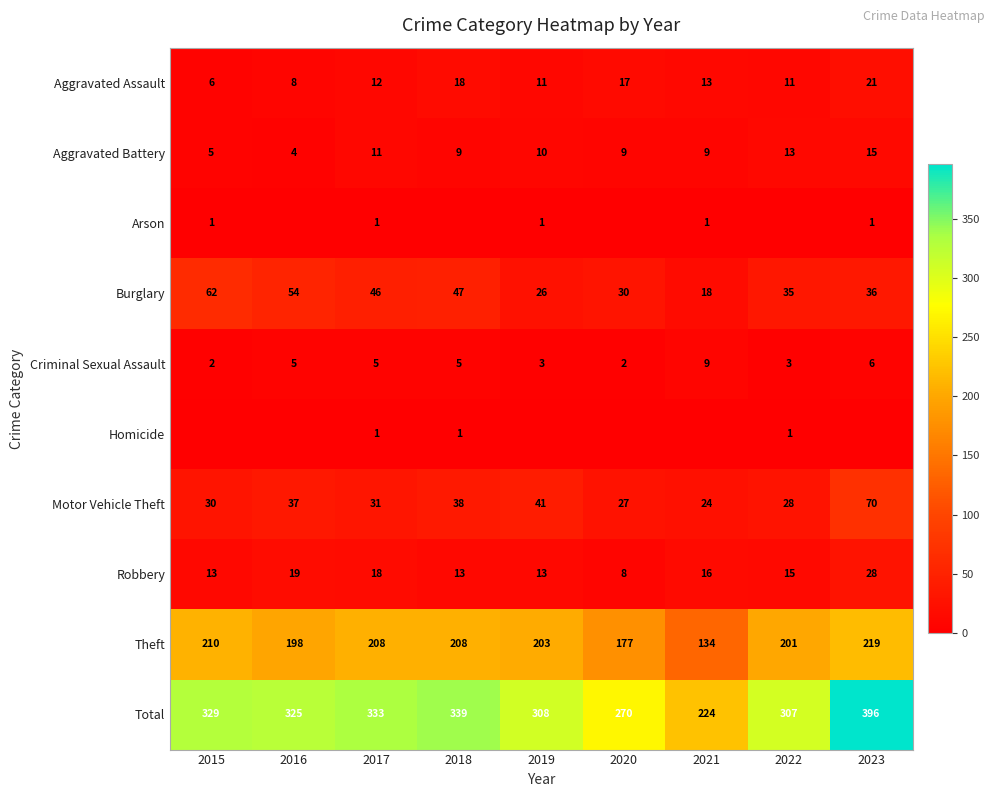

Is the value of Motor Vehicle Theft at 2017 greater than the value of Arson at 2023?

Yes